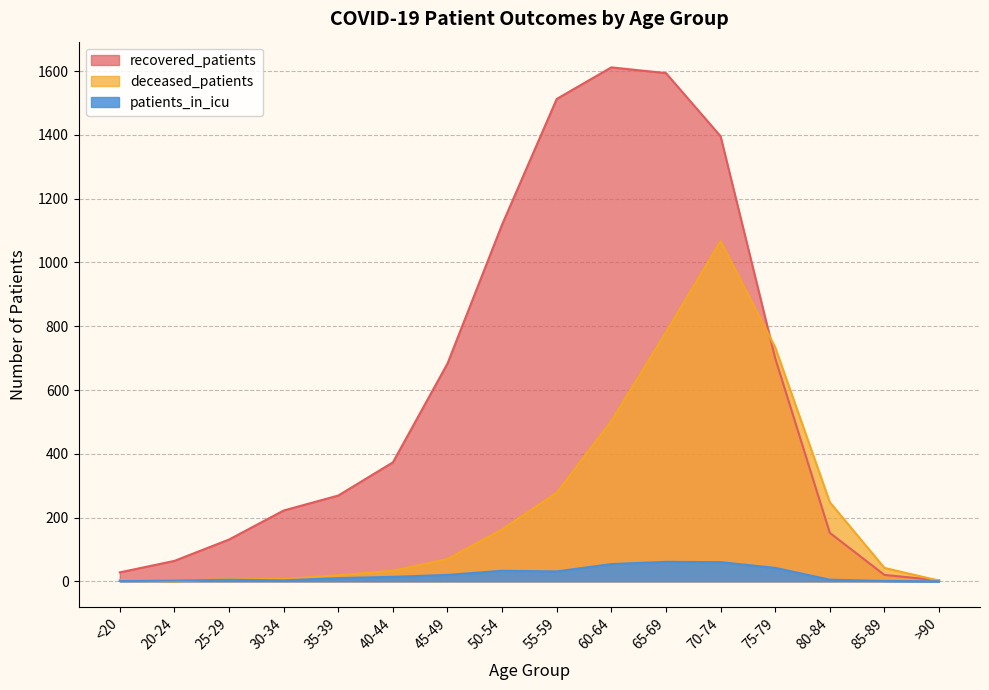

How many data points in recovered_patients are less than 373?

8